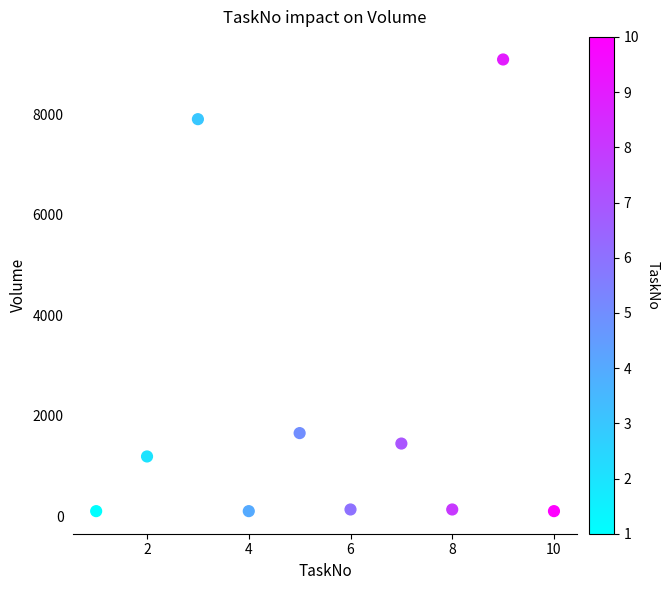

What Y value in the scatter plot is closest to 4594?

1653